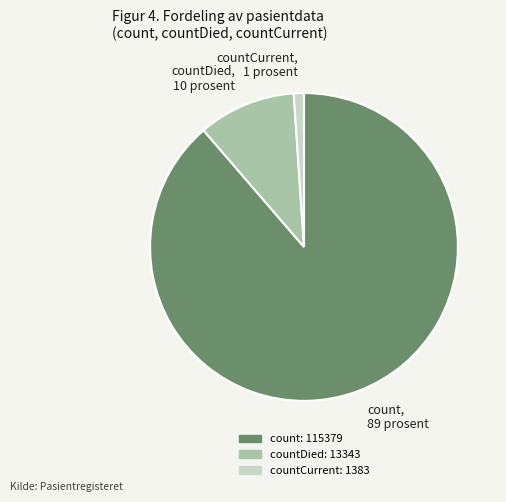

Which category has the biggest portion of the pie?

count, 89 prosent